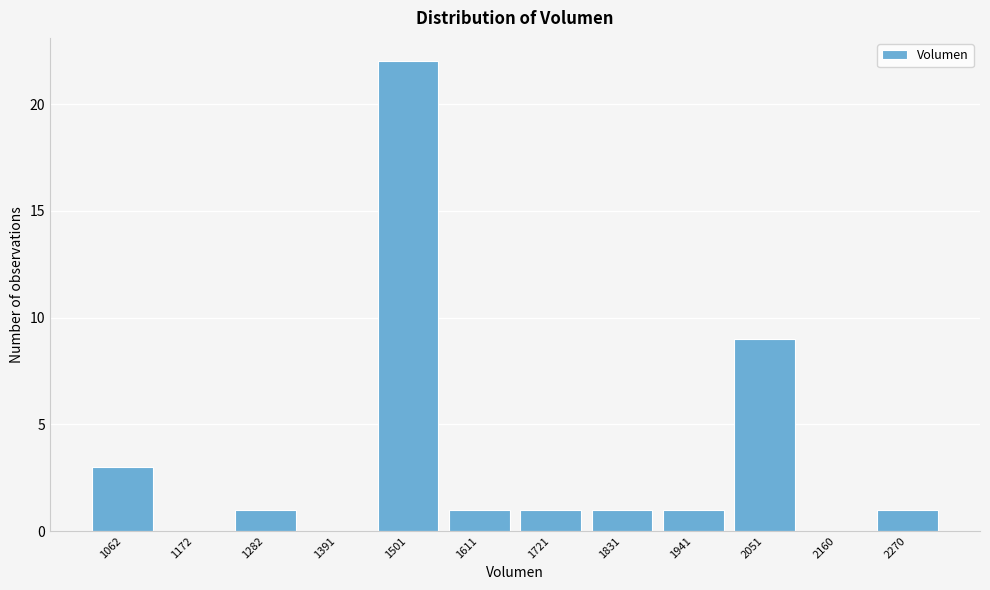

Reading left to right, extract all data points from this chart.

1062=3	1172=0	1282=1	1391=0	1501=22	1611=1	1721=1	1831=1	1941=1	2051=9	2160=0	2270=1